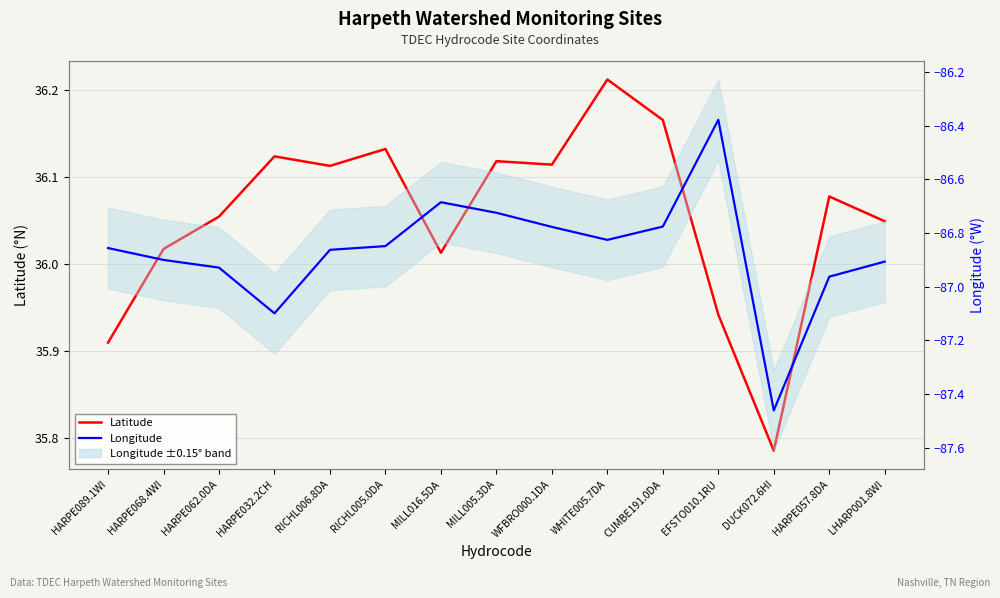

True or false: Longitude and Latitude intersect in this chart.

False